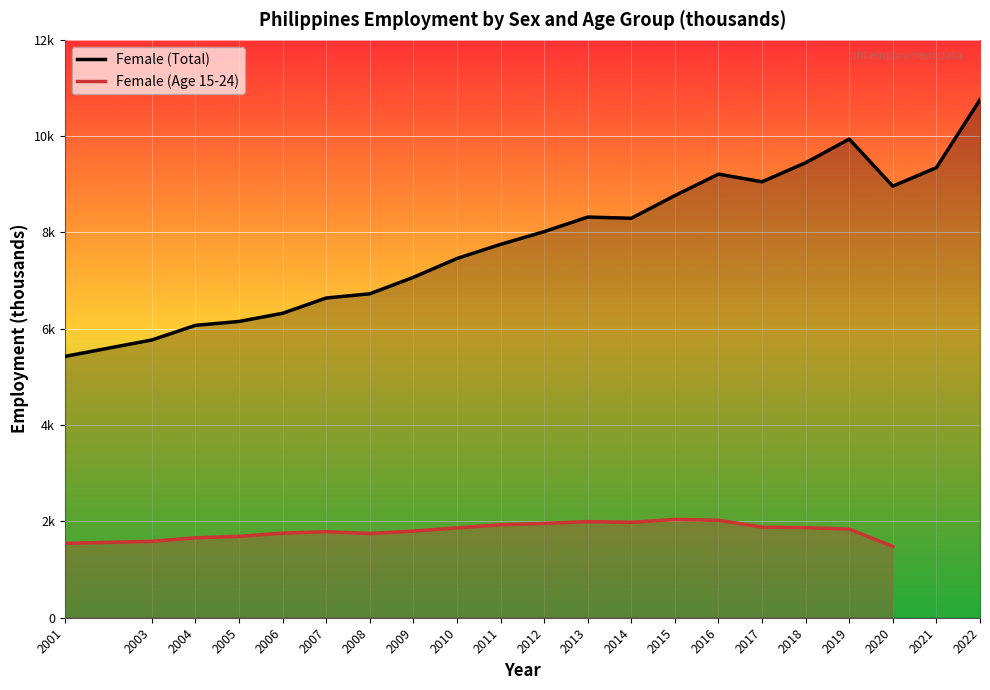

What is the difference between the Female (Age 15-24) values at 2005 and 2008?

58.3